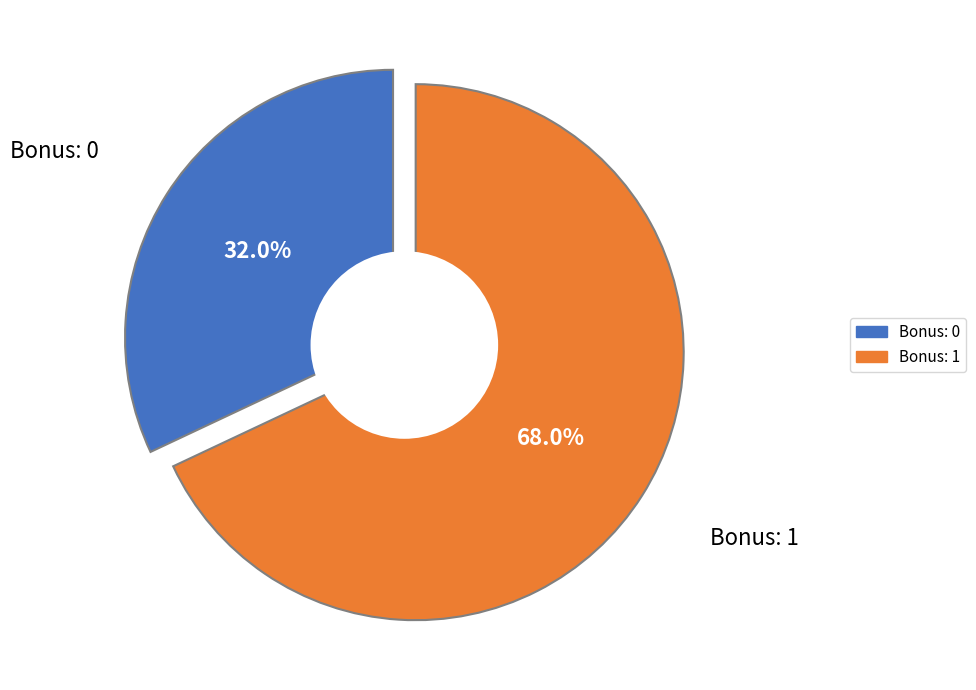

Count the number of slices in the pie.

2